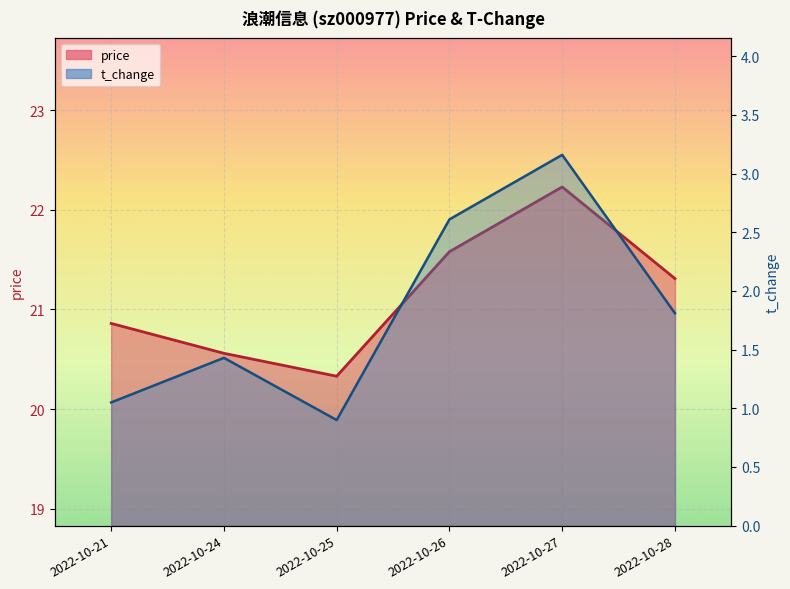

Where does the price series first go above 21?

2022-10-26